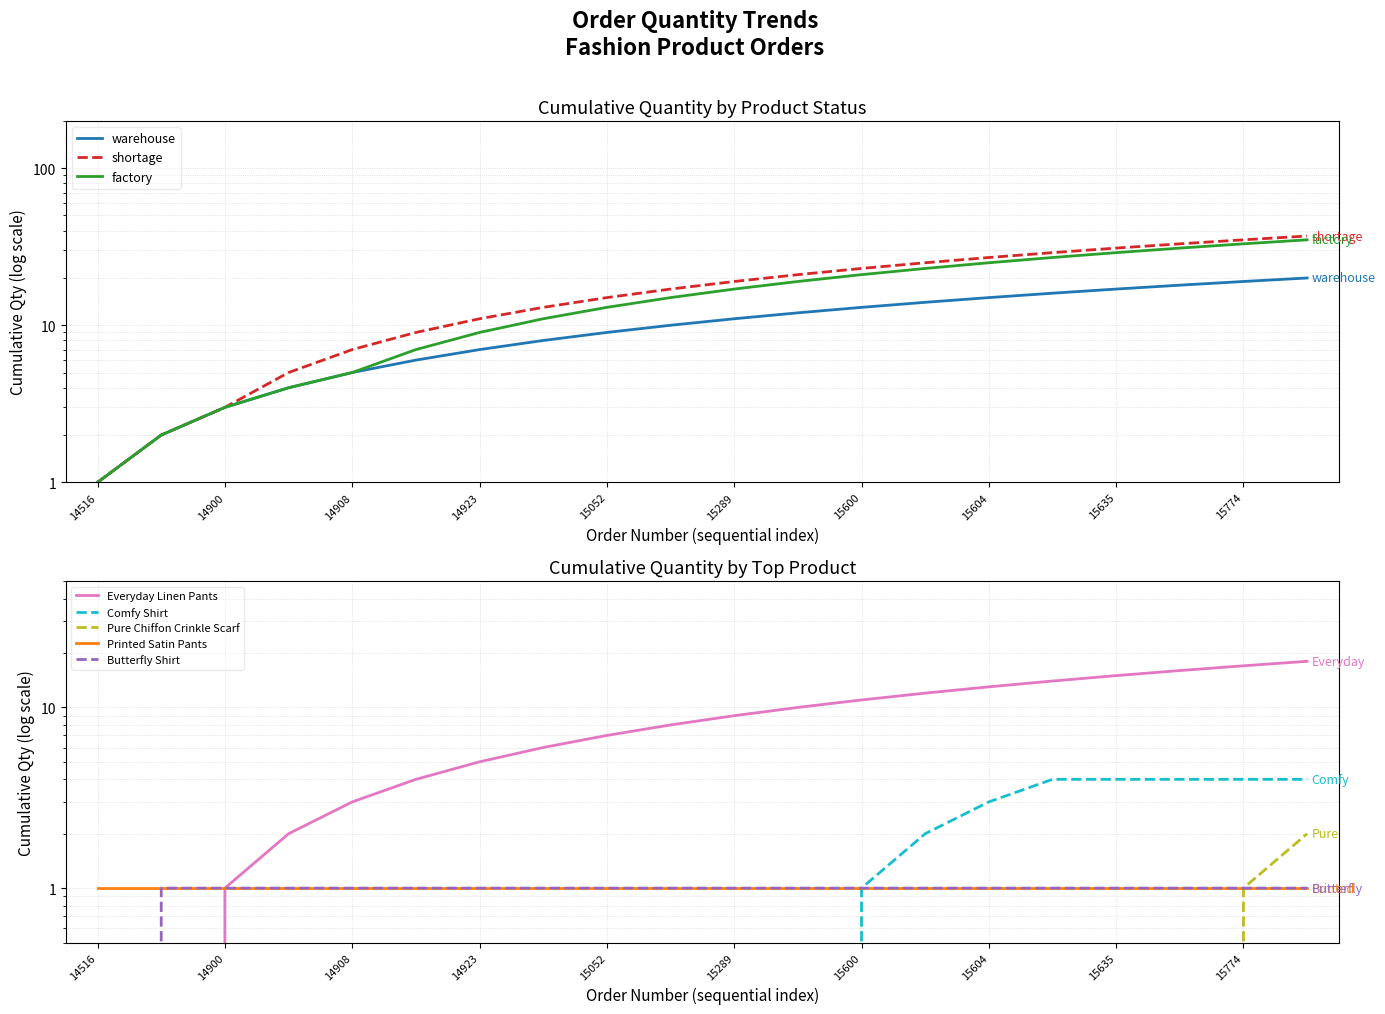

True or false: factory has more than 1 points higher than both neighbors.

False